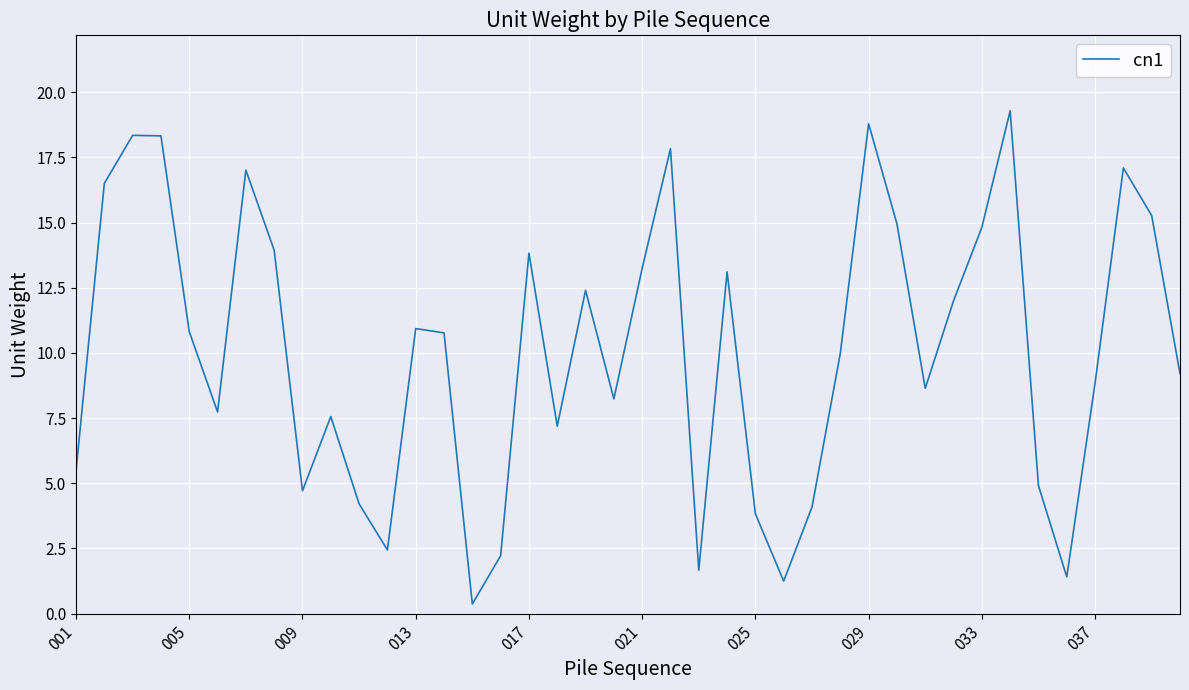

What is the maximum value shown in the chart?

19.3